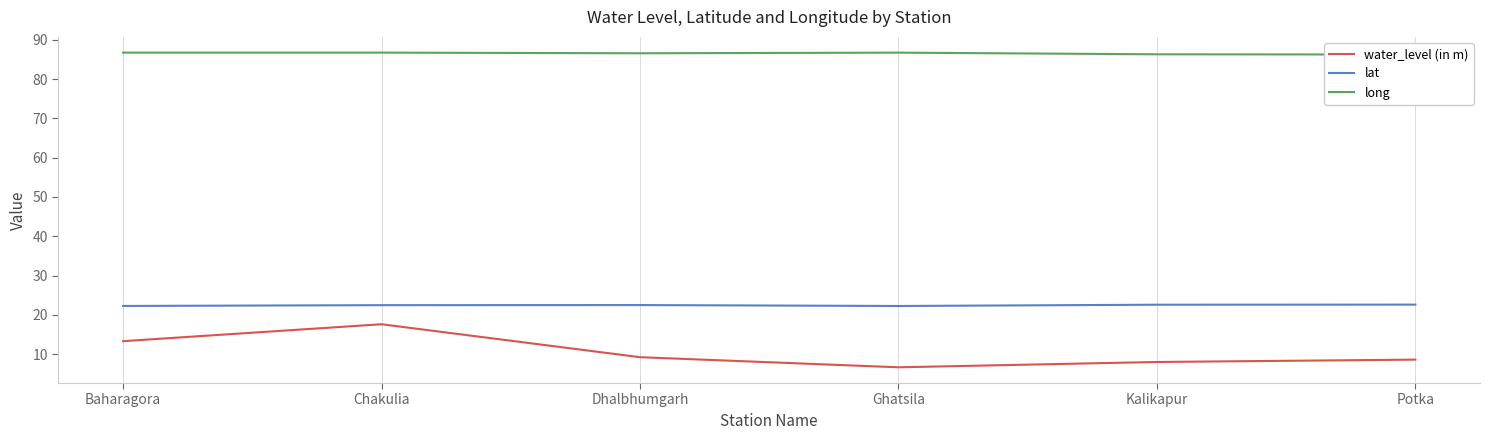

The water_level (in m) series shows 8.6 at Potka. True or false?

True